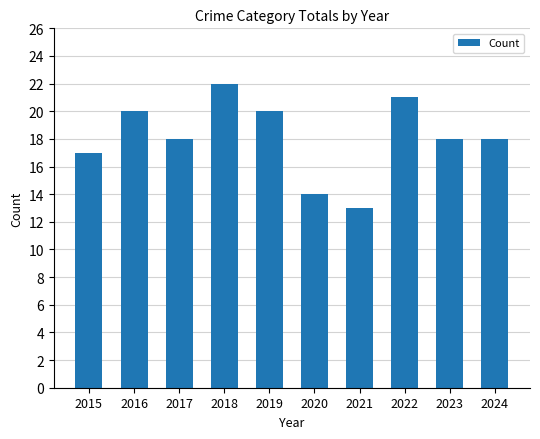

Is it true that the value at 2024 is 10?

False